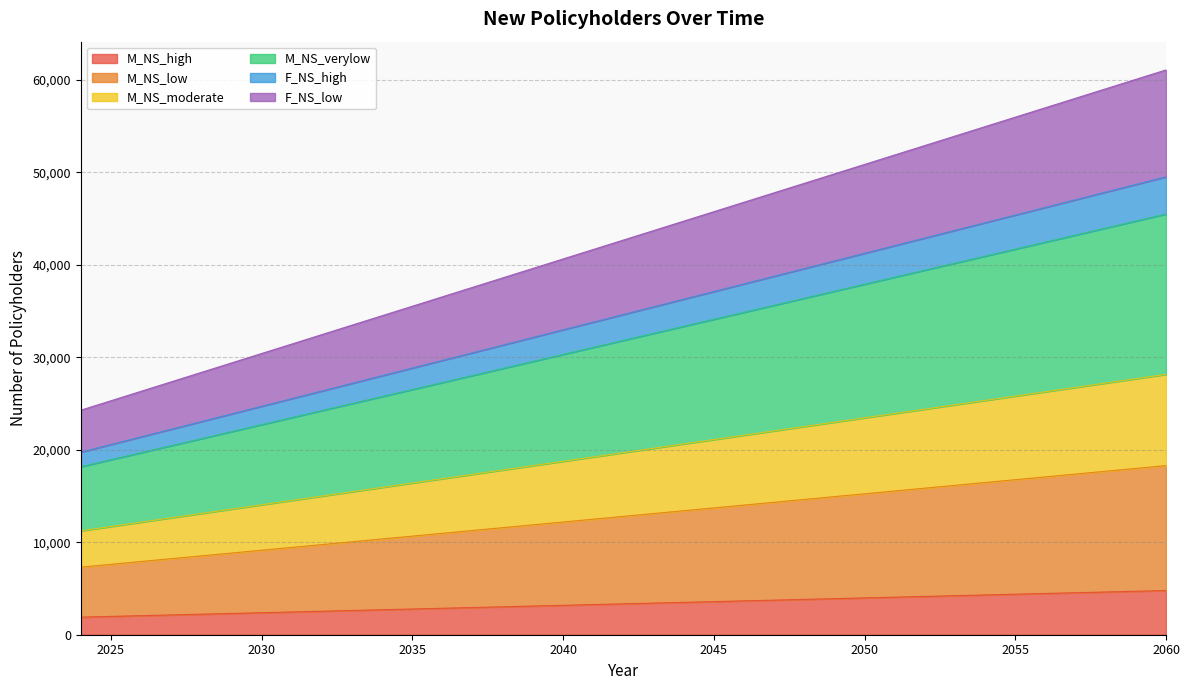

What is the greatest value displayed?

61068